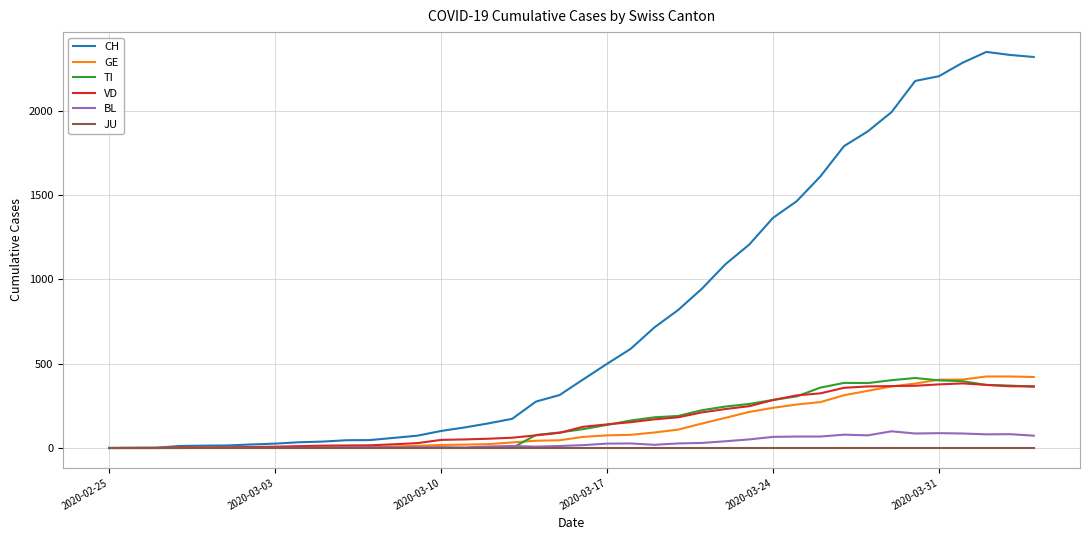

Which series has the widest spread of values?

CH